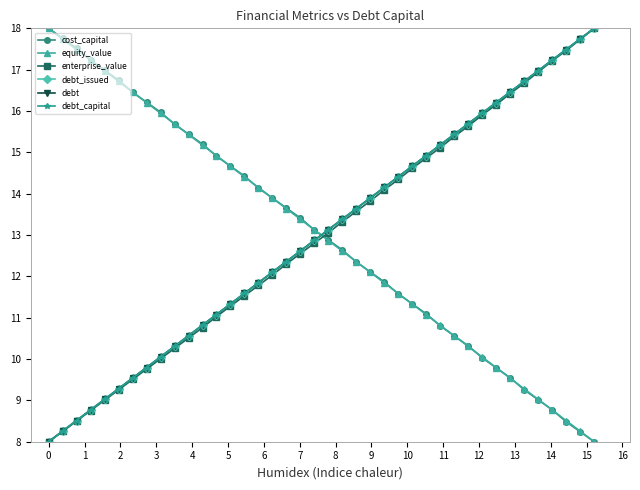

Does the chart display data point markers on the line(s)?

Yes